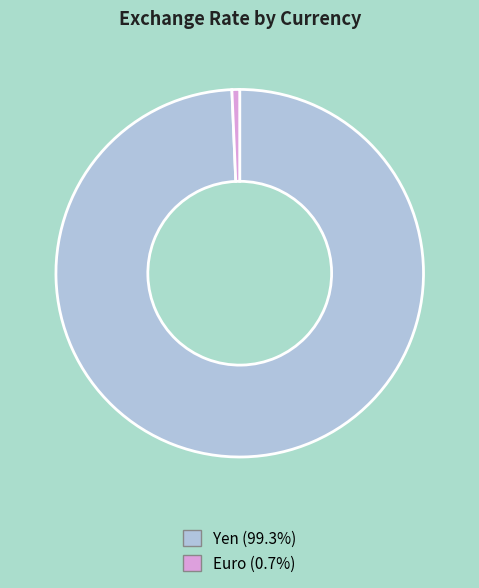

True or false: Yen accounts for 99% of the total.

True